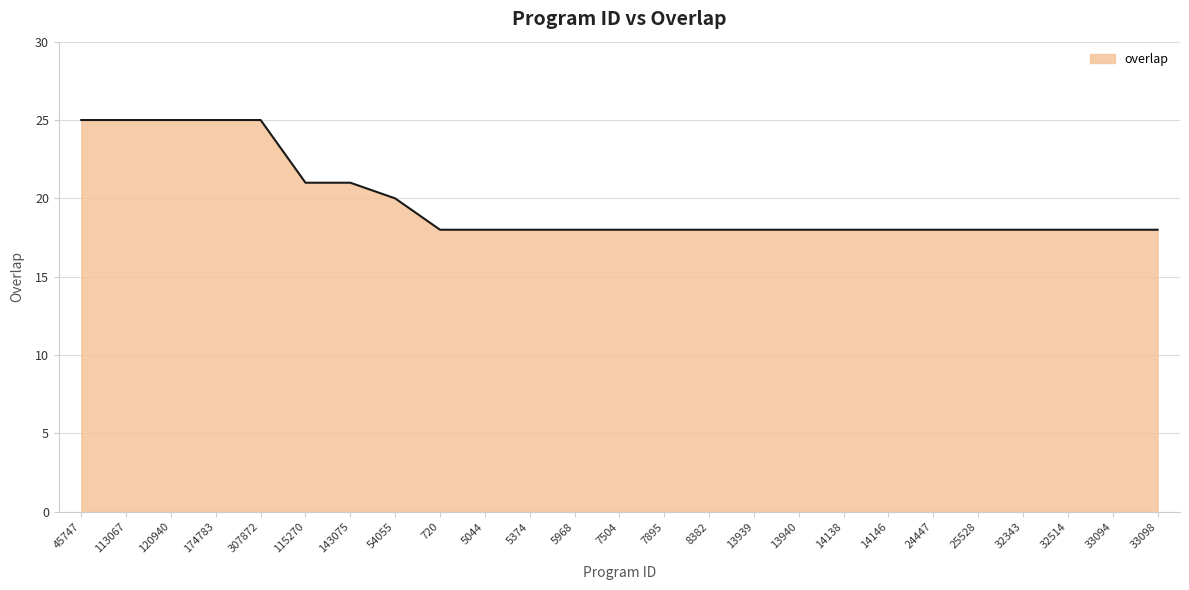

How many lines are shown in the chart?

1